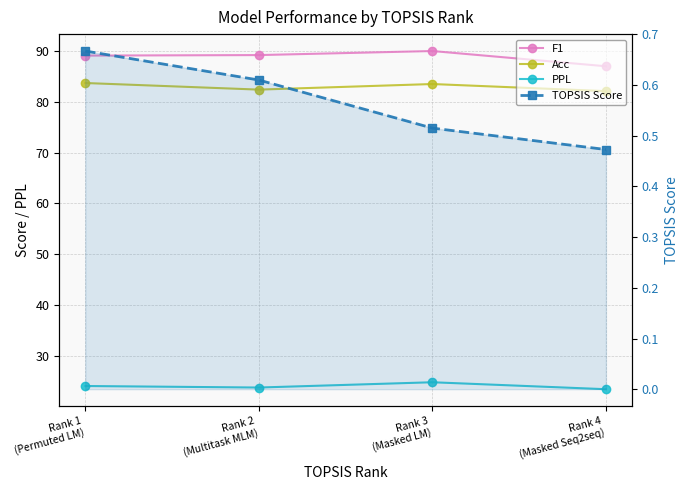

True or false: PPL and Acc cross at least once.

False